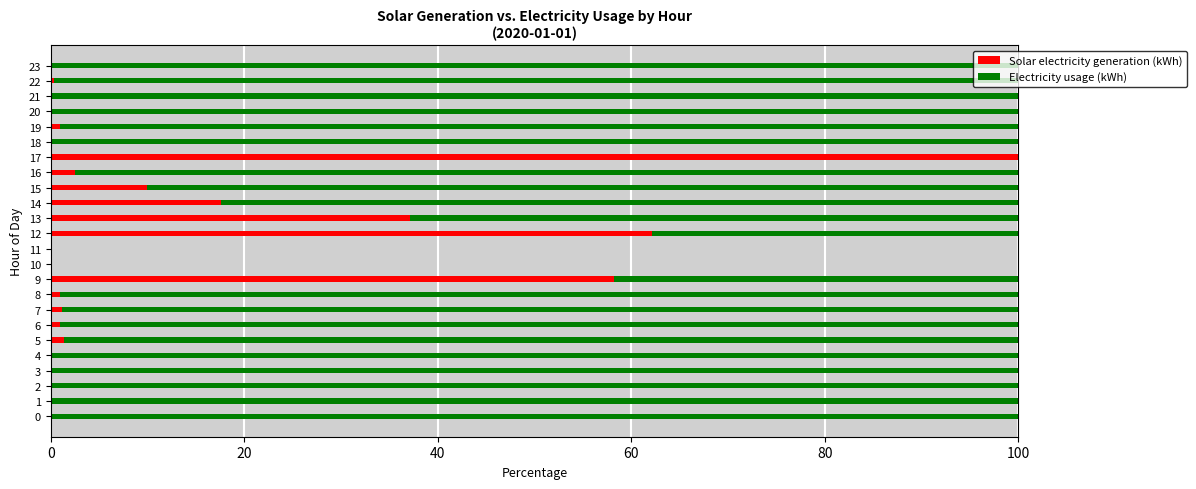

At which label does Solar electricity generation (kWh) reach its peak?

17